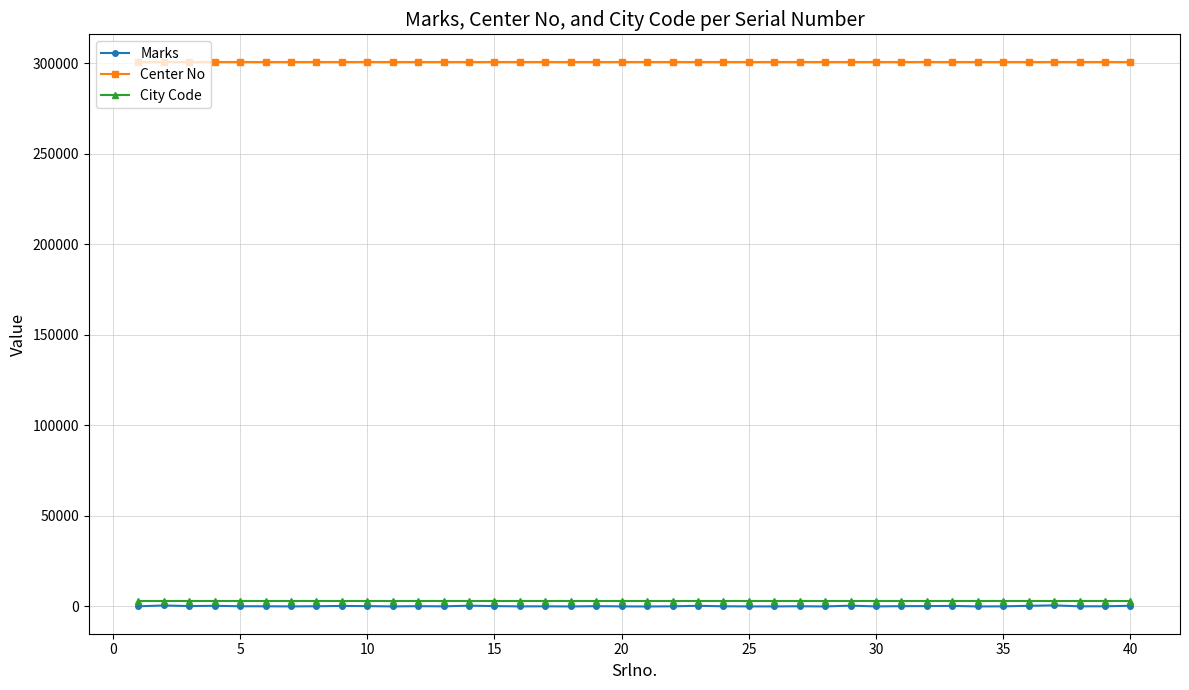

Does the chart have visible grid lines?

Yes